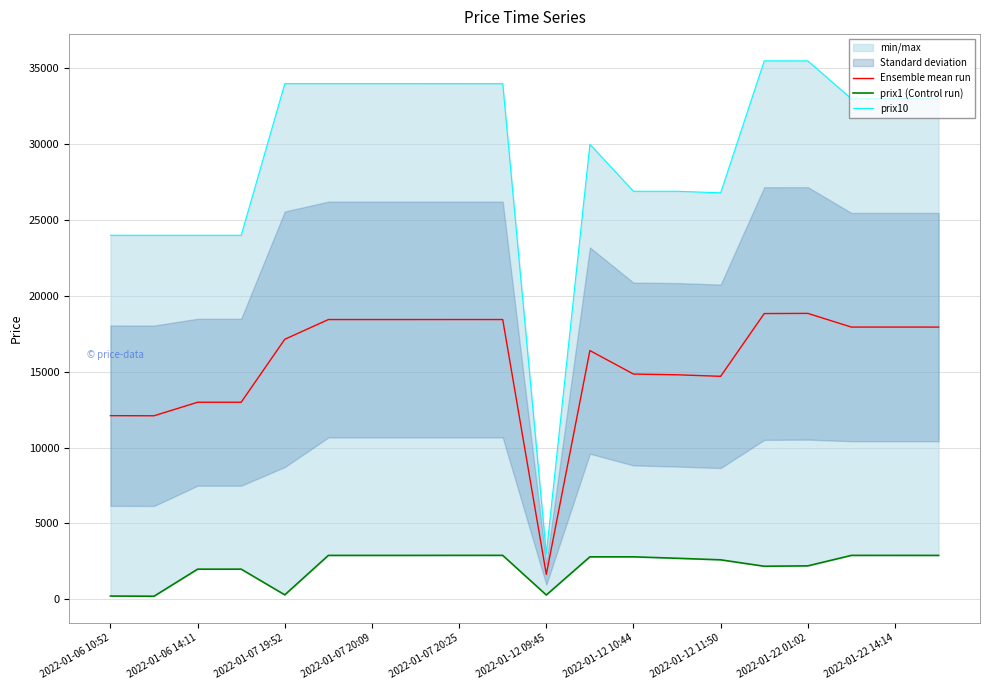

At which category does the chart reach its peak across all series?

15